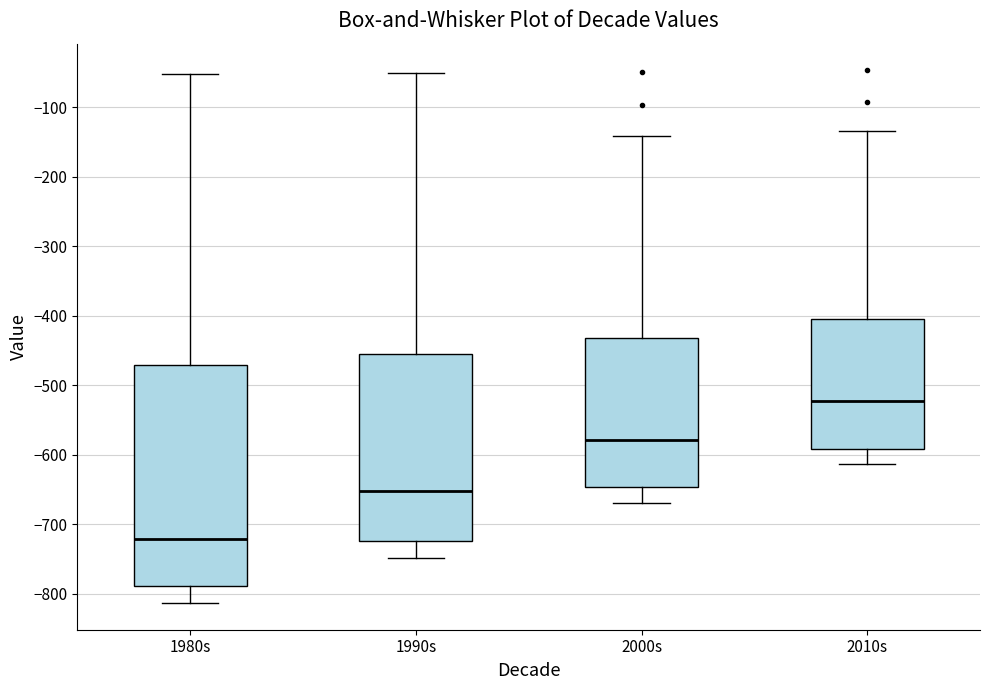

Which box's median line is the lowest?

1980s